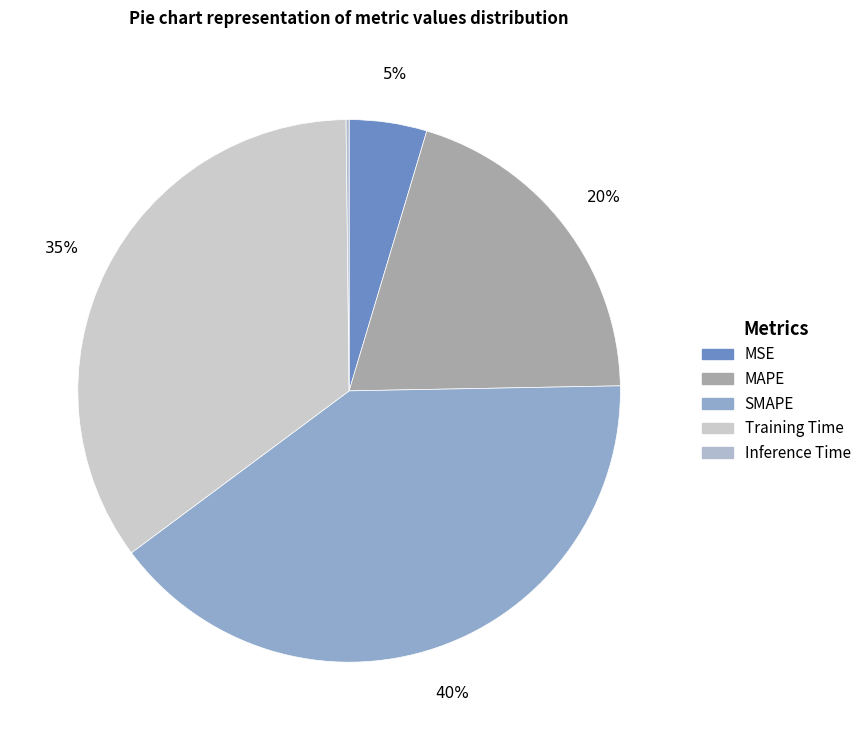

The SMAPE slice represents 40% of the pie. True or false?

True